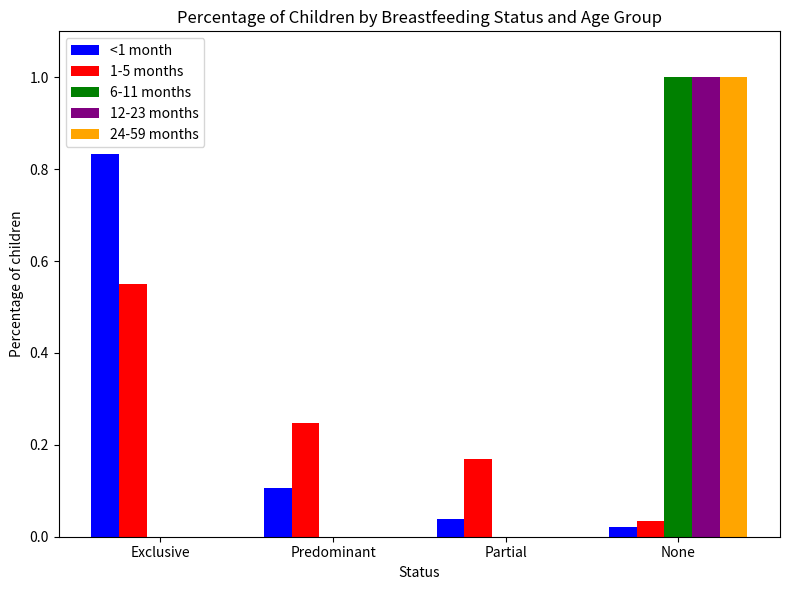

Which series changed the most between Exclusive and Partial?

<1 month